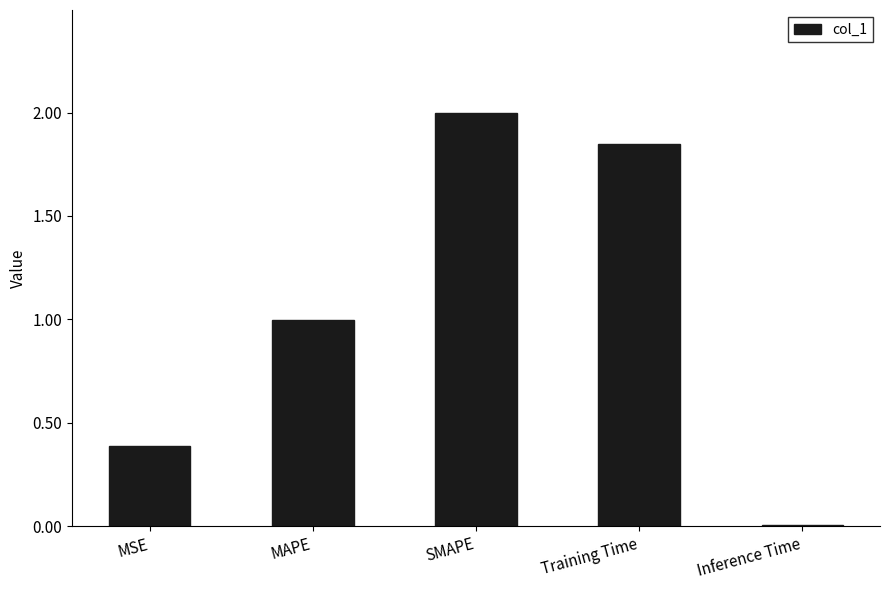

The value at MSE is 0.4. True or false?

True